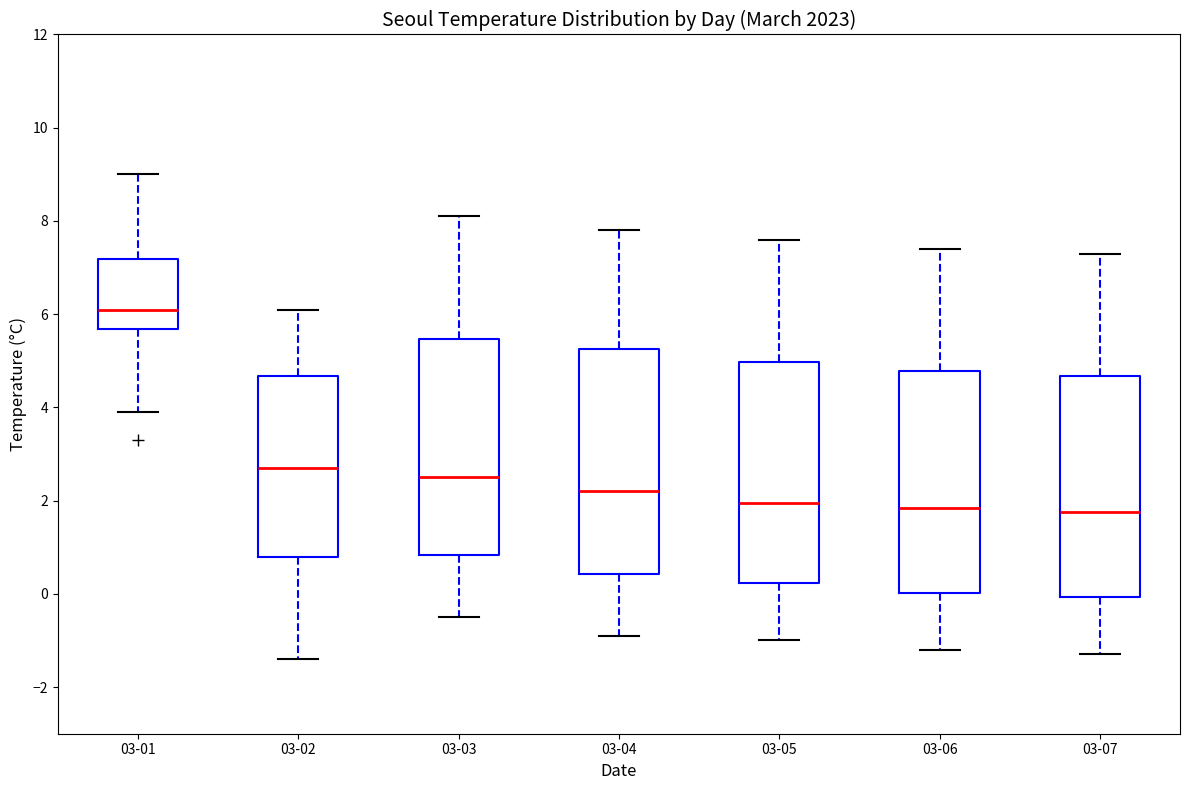

Reading left to right, transcribe this box plot: for each box, give where its median line is, the range the box spans, and where its two whiskers end, as read against the y-axis. The values are not printed on the chart, so give them approximately, as read against the axis.

03-01: median 6.2, box 5.6 to 7.2, whiskers 4.0 to 9.0
03-02: median 2.8, box 0.8 to 4.6, whiskers -1.4 to 6.2
03-03: median 2.6, box 0.8 to 5.4, whiskers -0.4 to 8.2
03-04: median 2.2, box 0.4 to 5.2, whiskers -0.8 to 7.8
03-05: median 2.0, box 0.2 to 5.0, whiskers -1.0 to 7.6
03-06: median 1.8, box 0.0 to 4.8, whiskers -1.2 to 7.4
03-07: median 1.8, box 0.0 to 4.6, whiskers -1.2 to 7.4